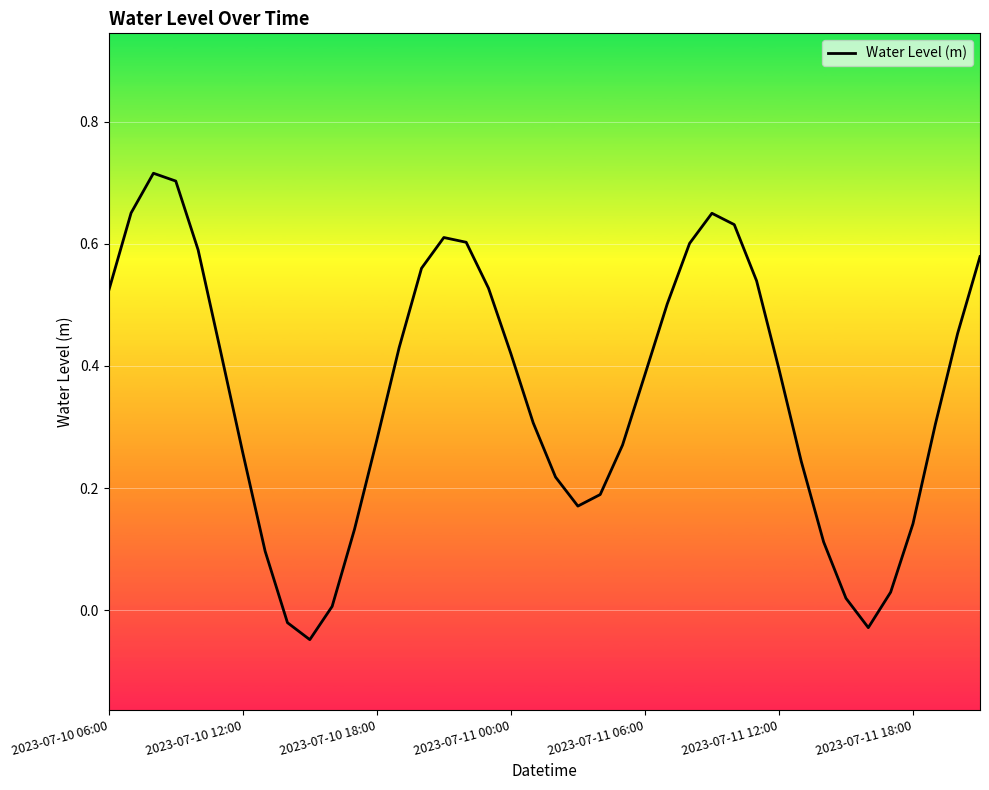

Is it true that the value at 2023-07-11 12:00 is 0.4?

True